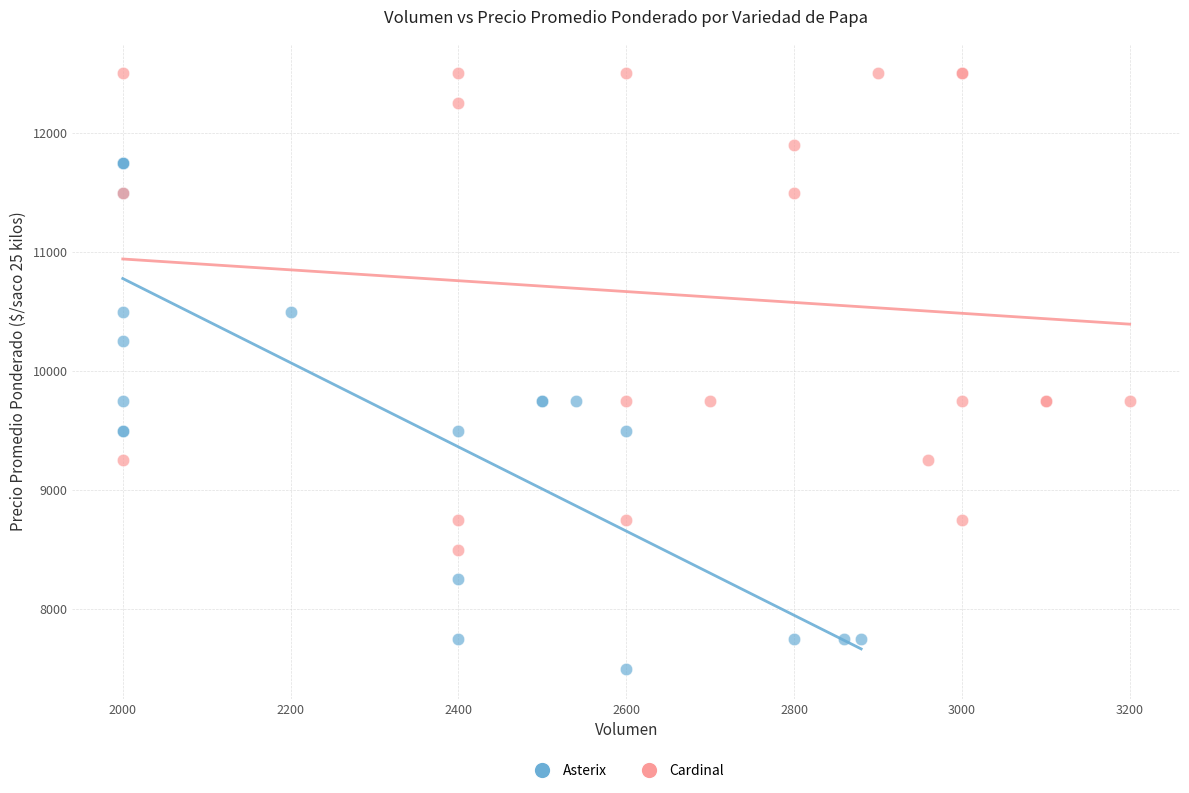

Which series contains the lowest Y value?

Asterix